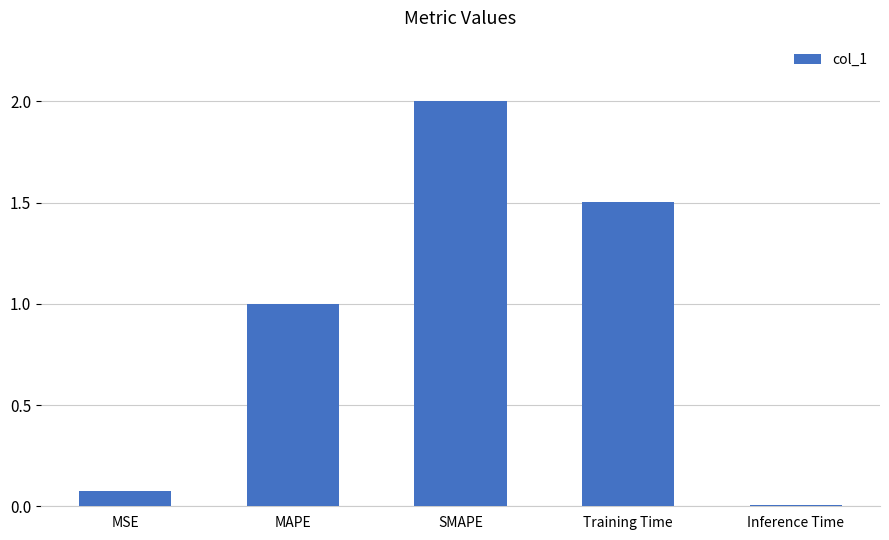

What is the average value?

0.9